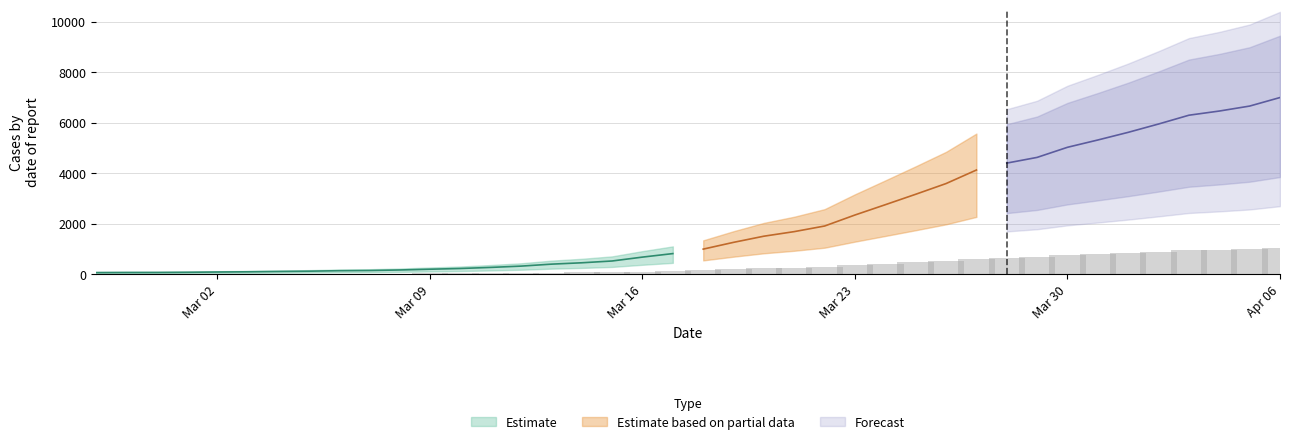

What is the label of the 18th bar from the right?

2020-03-20